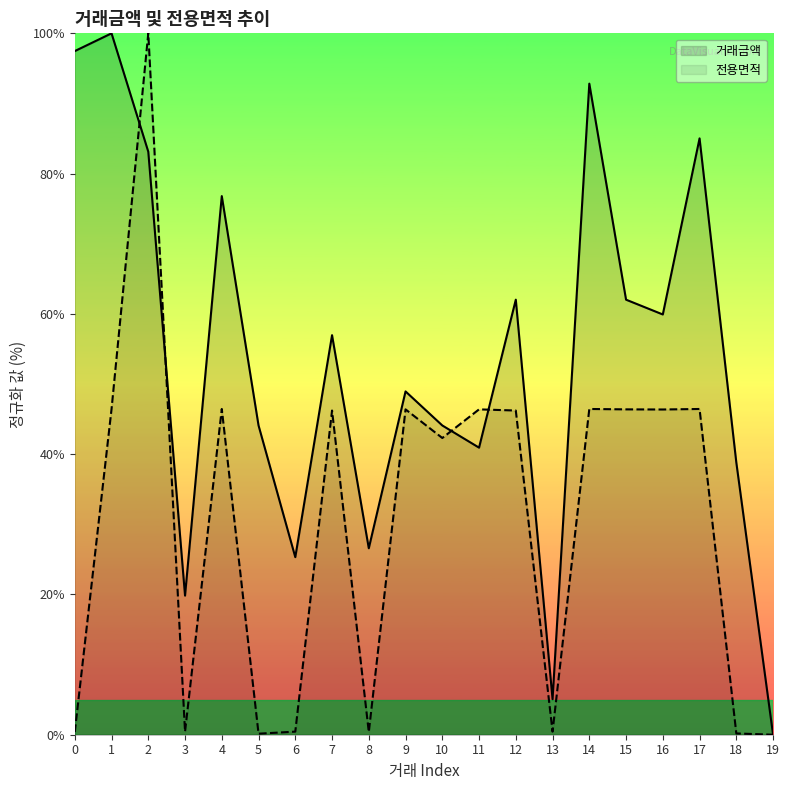

Is the value of 전용면적 at 19 greater than the value of 거래금액 at 8?

No